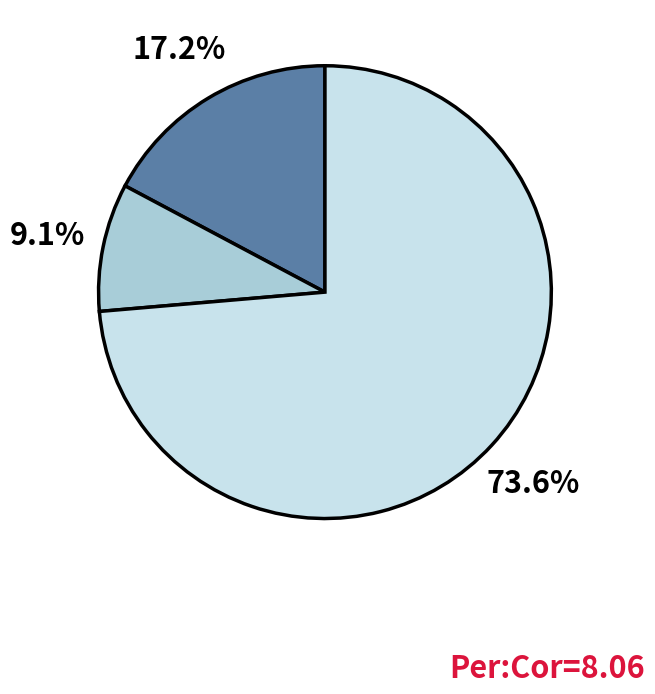

Is there a majority slice in this chart?

Yes